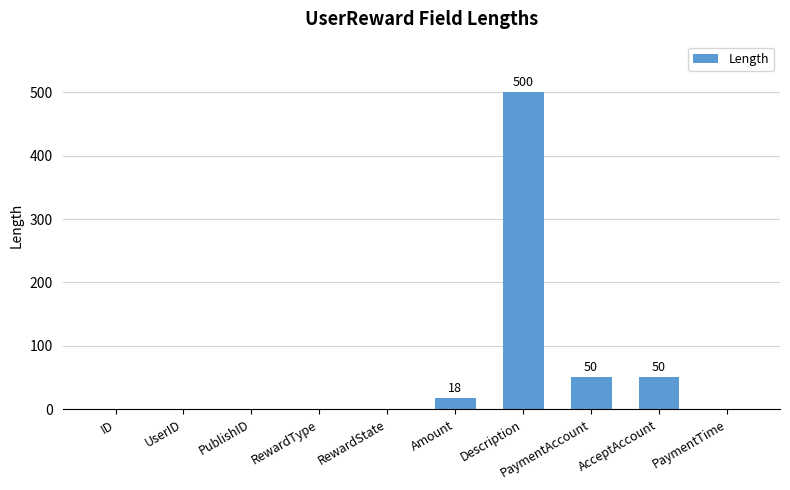

Which category has the highest value across all series?

Description